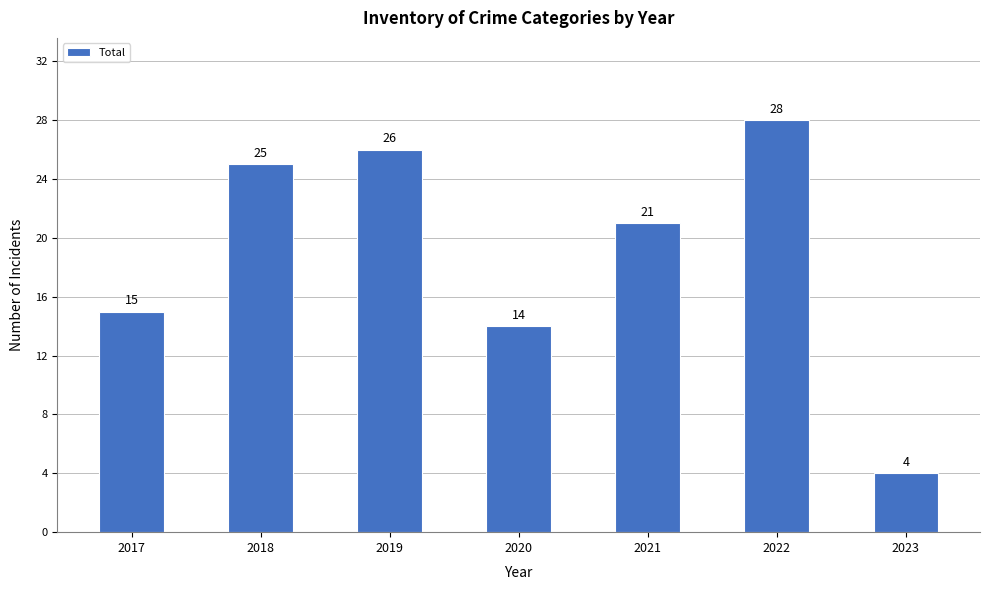

What is the ratio of the value at 2019 to the value at 2018?

1.0